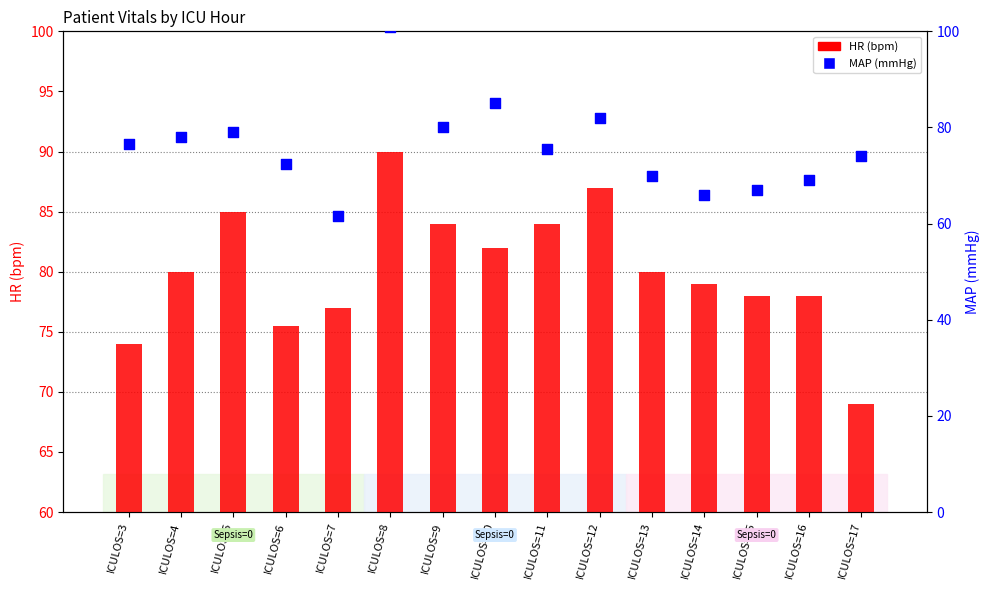

Which series has the widest spread of Y values?

MAP (mmHg)